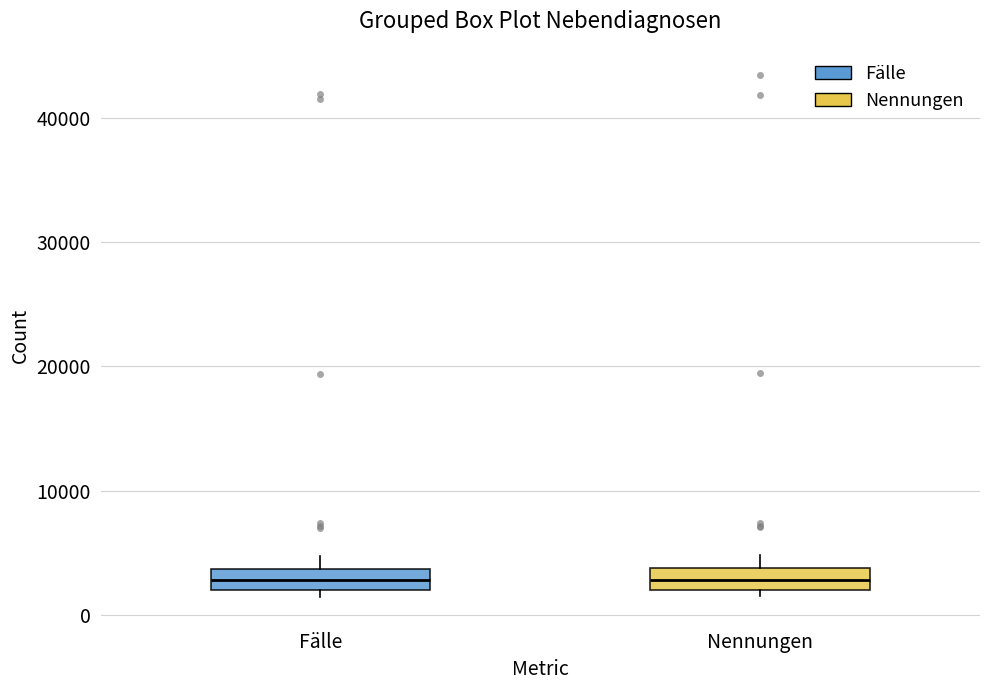

Reading left to right, read every box against the y-axis: the position of its median line, the range the box covers, and the ends of its whiskers. The values are not printed on the chart, so give them approximately, as read against the axis.

Fälle: median 3000, box 2000 to 4000, whiskers 1000 to 5000
Nennungen: median 3000, box 2000 to 4000, whiskers 2000 (just below the box's lower edge) to 5000